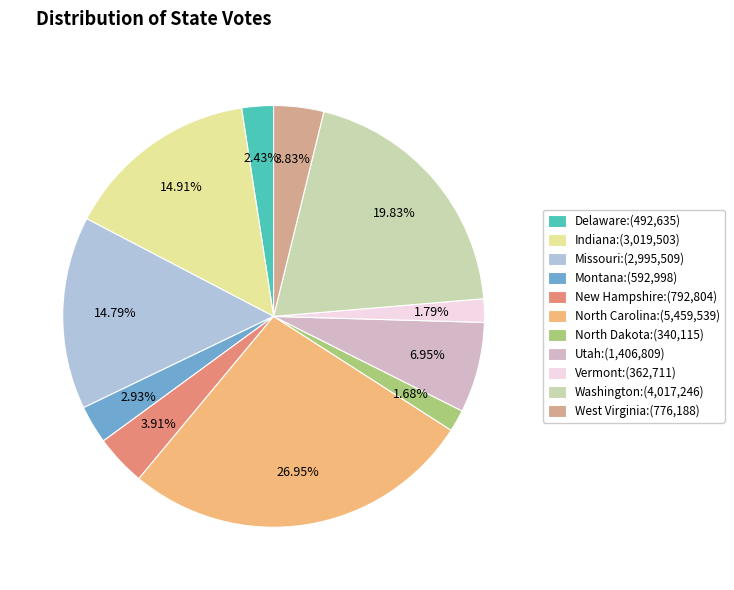

Which category has the biggest portion of the pie?

North Carolina